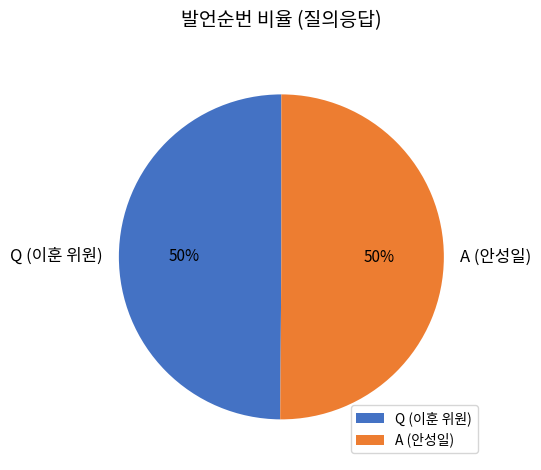

True or false: A (안성일) accounts for 40% of the total.

False